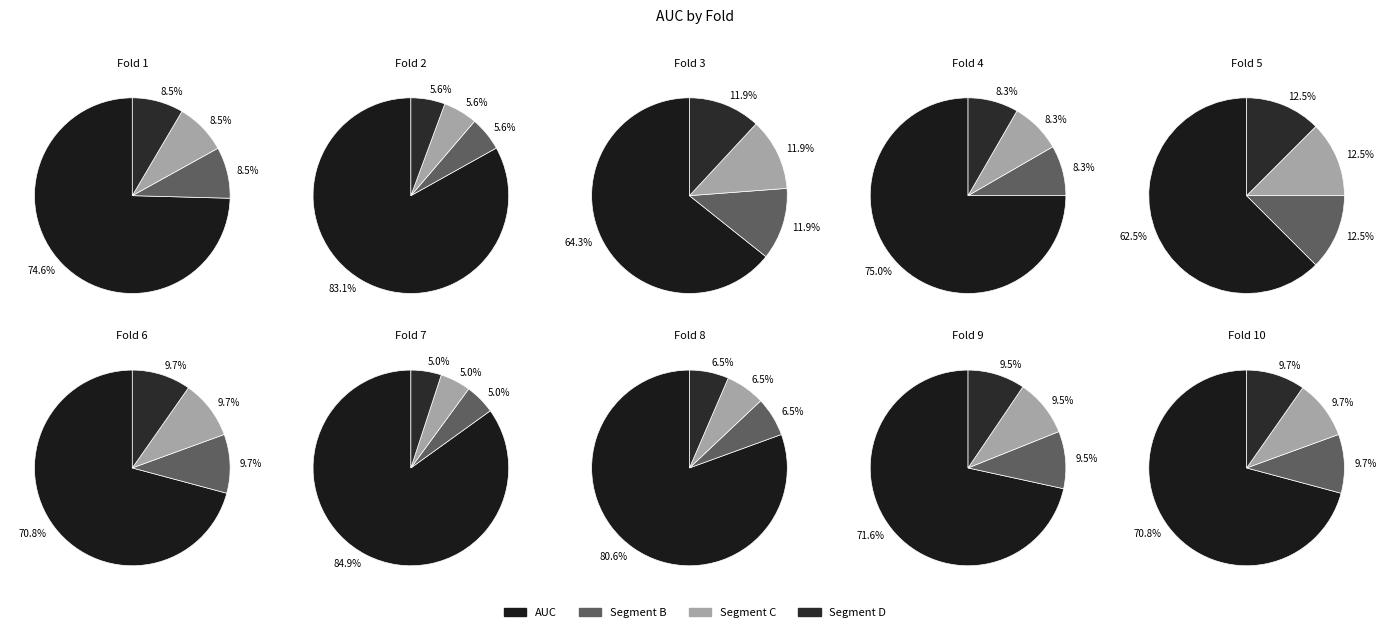

Does Fold 1 represent more than half of the total?

No